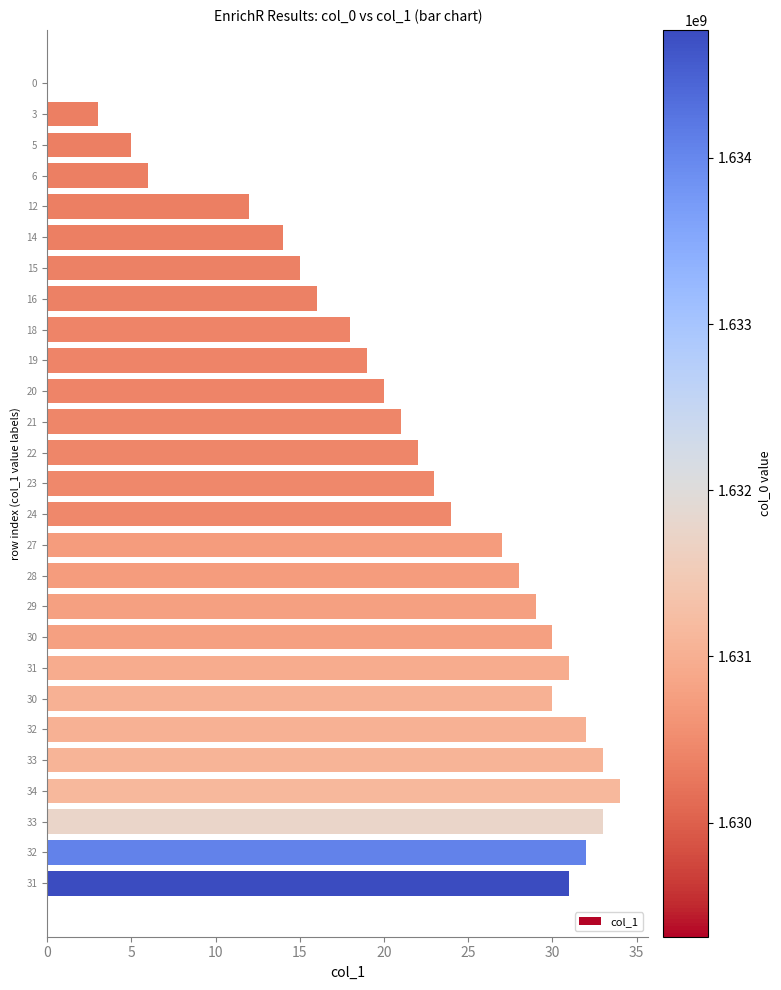

How many positive values are there?

26